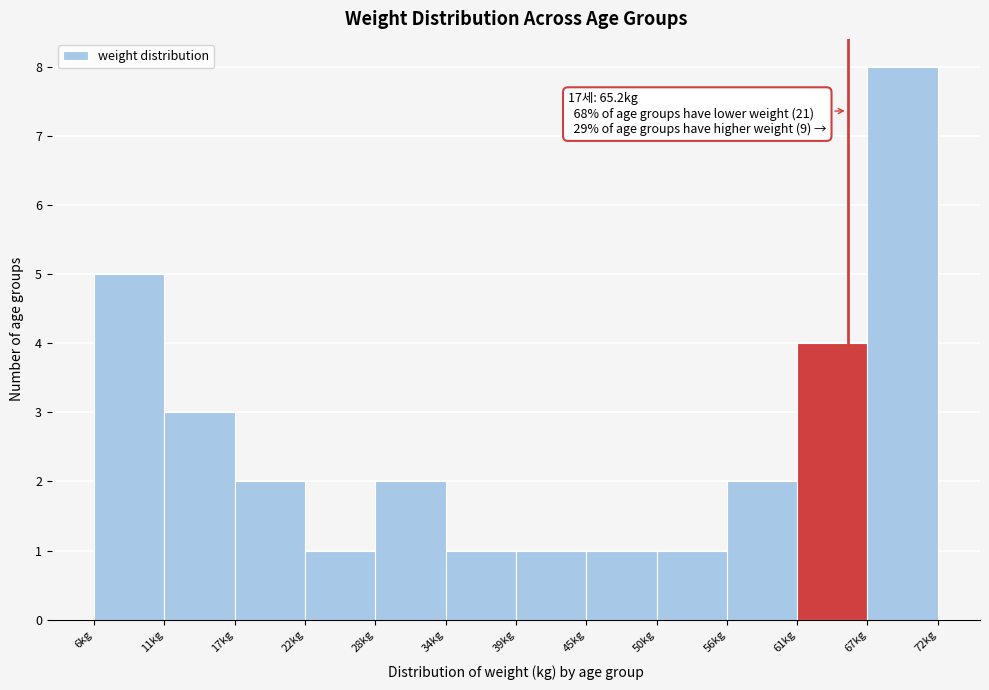

Which range on the x-axis has the tallest bar?

67 to 72